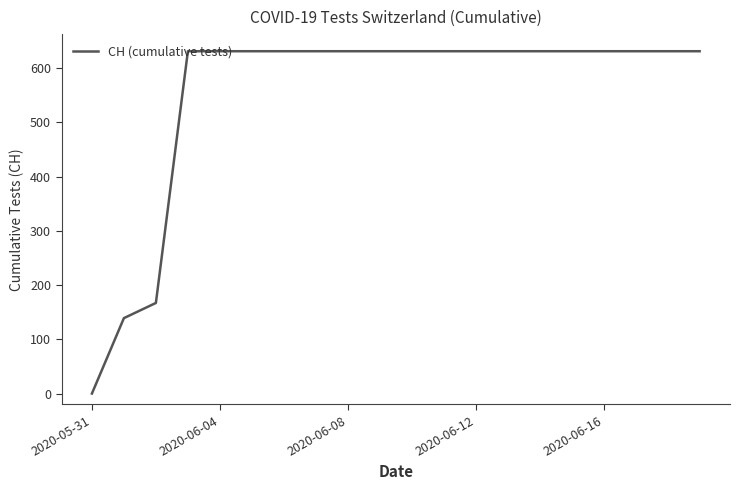

Does the chart have visible grid lines?

No